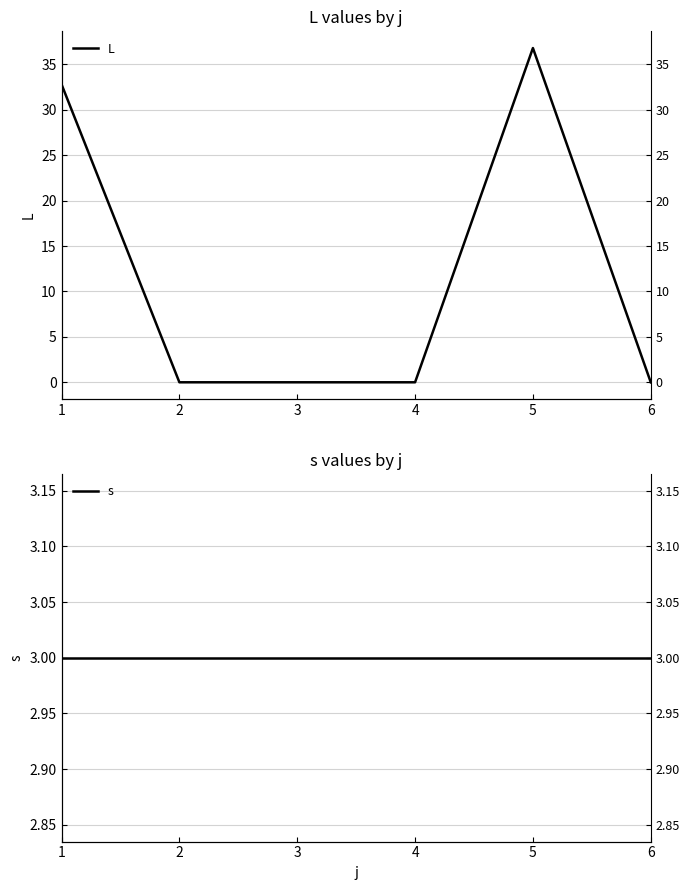

What is the difference between the second highest and second lowest values in the L series?

32.8